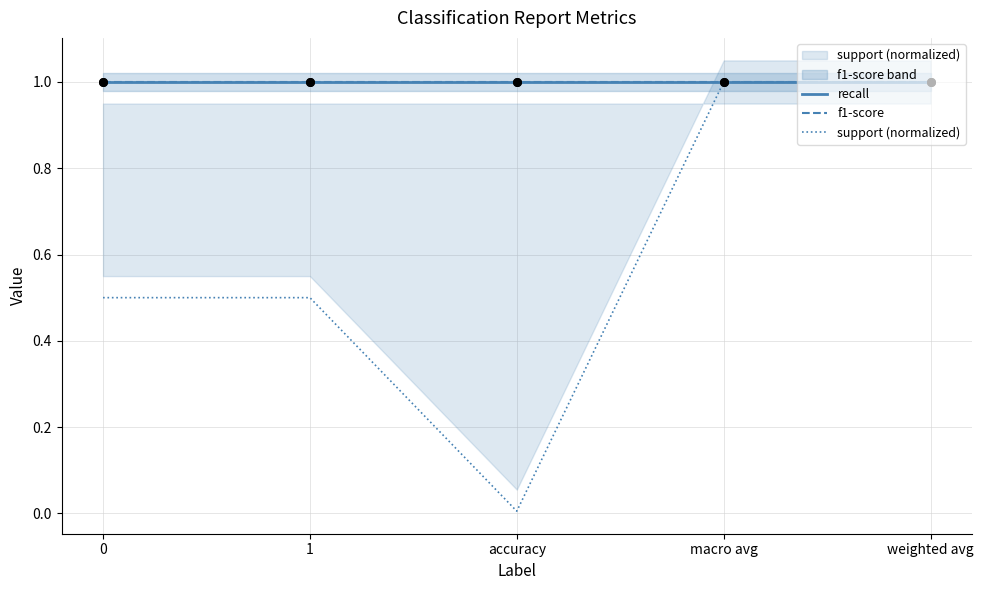

At how many categories does at least one series exceed 0?

5